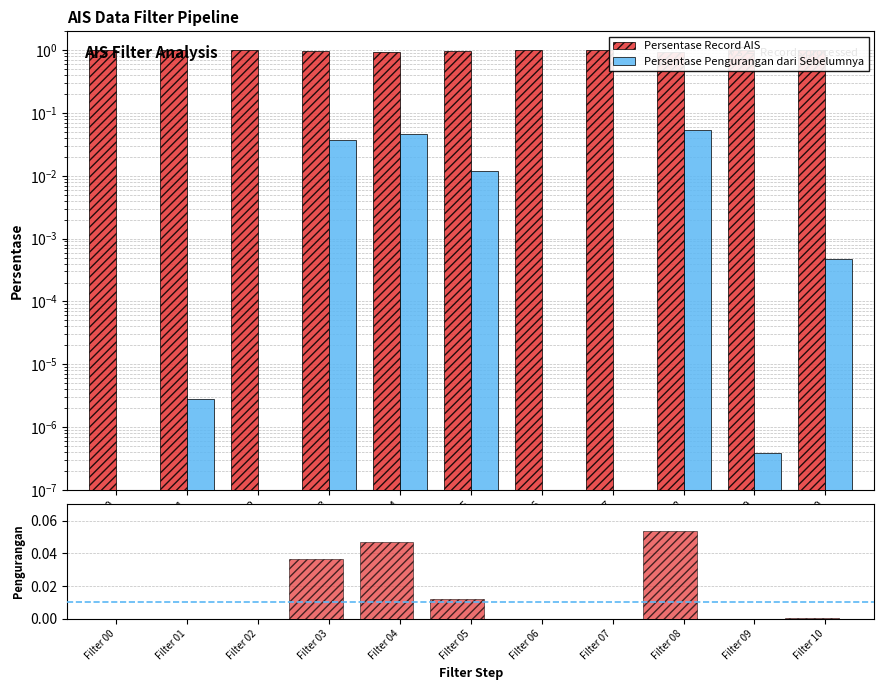

What are all the series names shown in the legend?

Persentase Record AIS, Persentase Pengurangan dari Sebelumnya